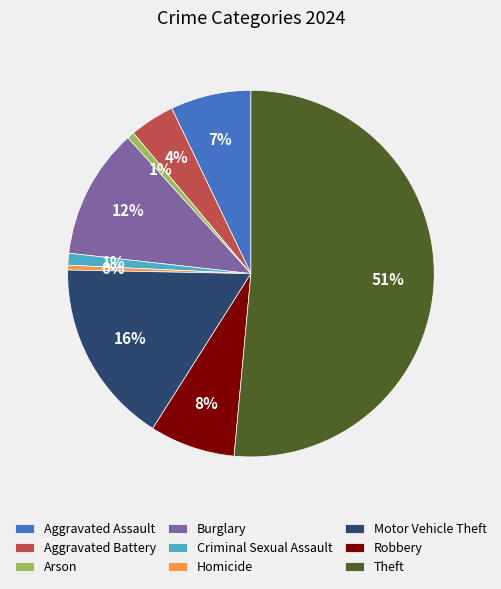

How many segments does this pie chart have?

9